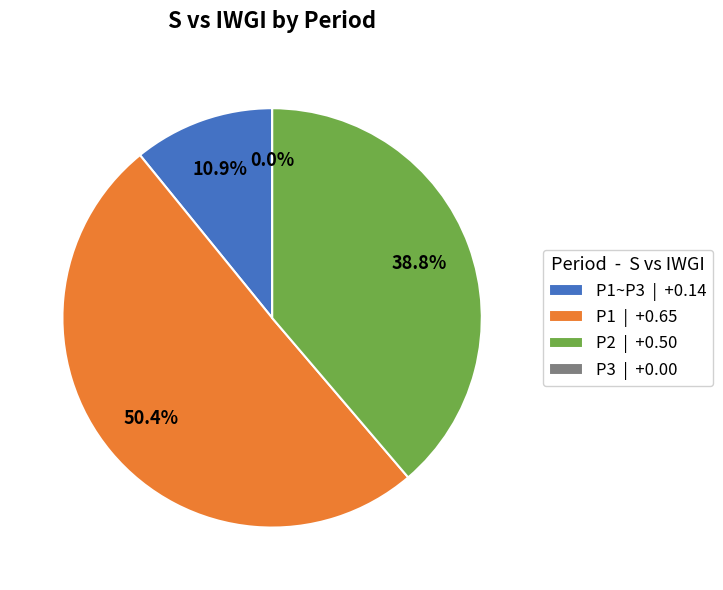

Does P1~P3 account for over 50% of the chart?

No